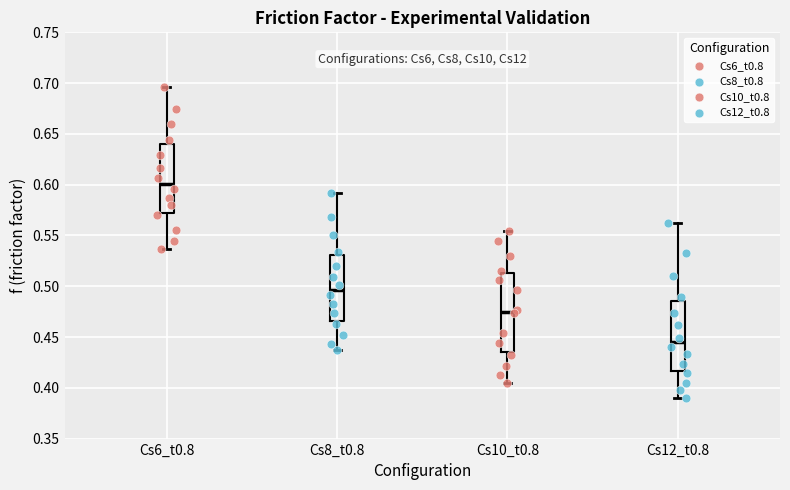

Reading left to right, read every box against the y-axis: the position of its median line, the range the box covers, and the ends of its whiskers. The values are not printed on the chart, so give them approximately, as read against the axis.

Cs6_t0.8: median 0.600, box 0.575 to 0.640, whiskers 0.535 to 0.695
Cs8_t0.8: median 0.495, box 0.465 to 0.530, whiskers 0.435 to 0.590
Cs10_t0.8: median 0.475, box 0.435 to 0.515, whiskers 0.405 to 0.555
Cs12_t0.8: median 0.445, box 0.415 to 0.485, whiskers 0.390 to 0.565